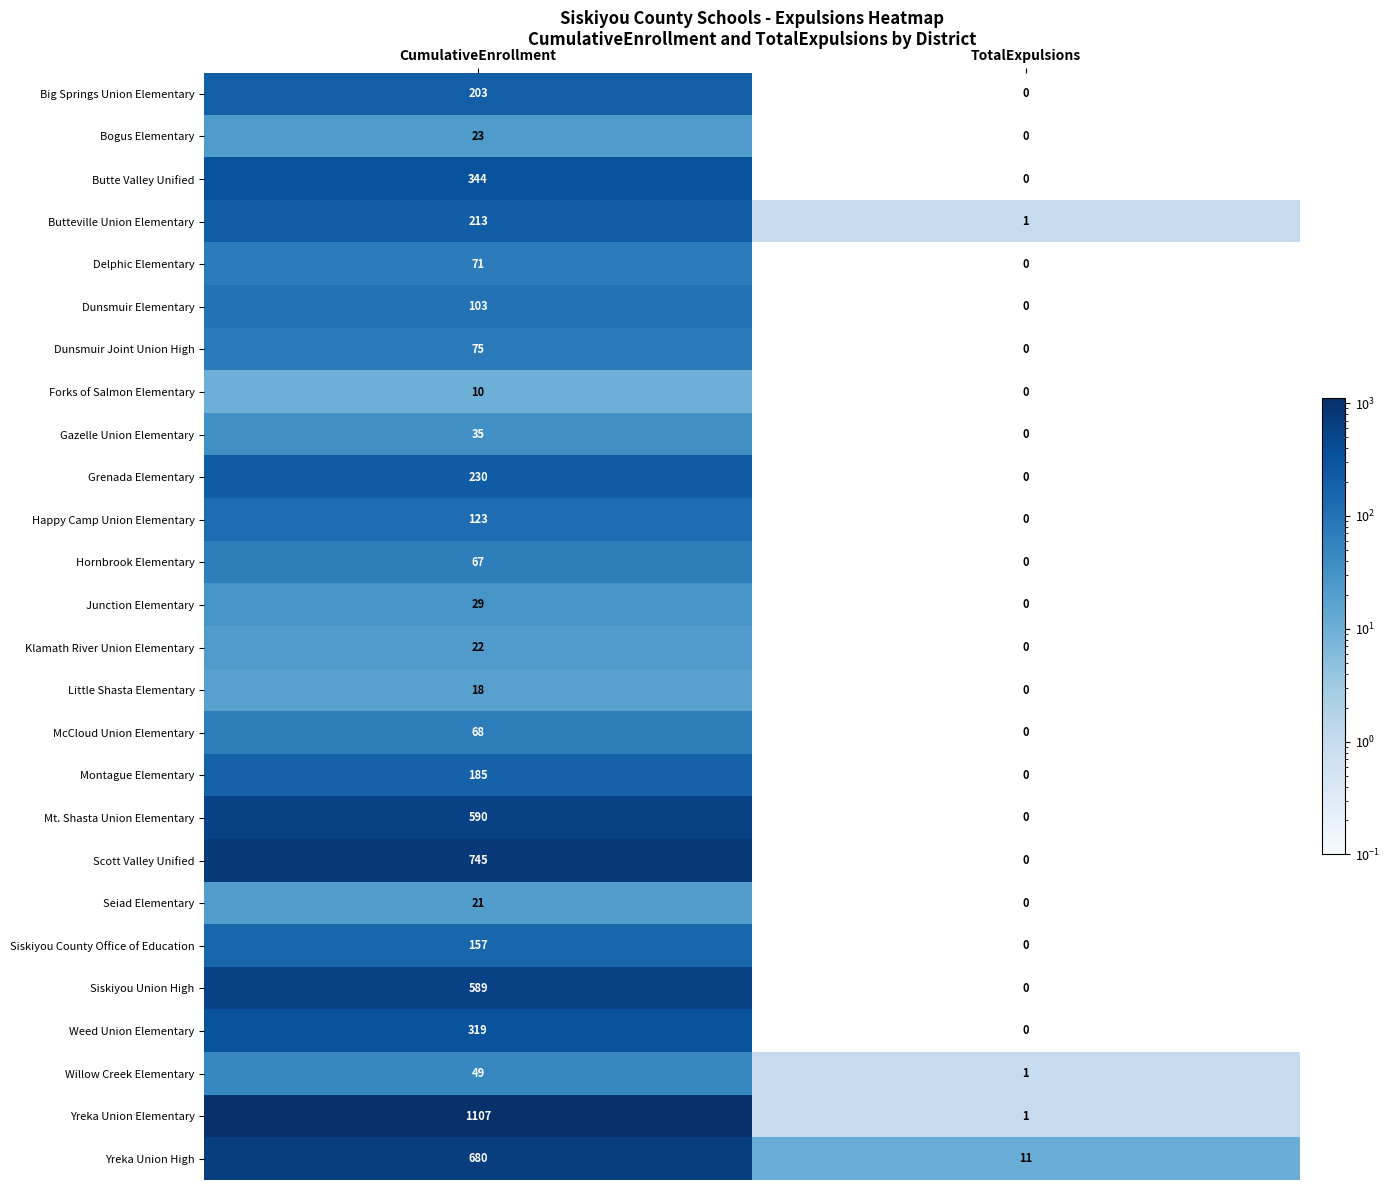

What is the sum of all Weed Union Elementary values?

319